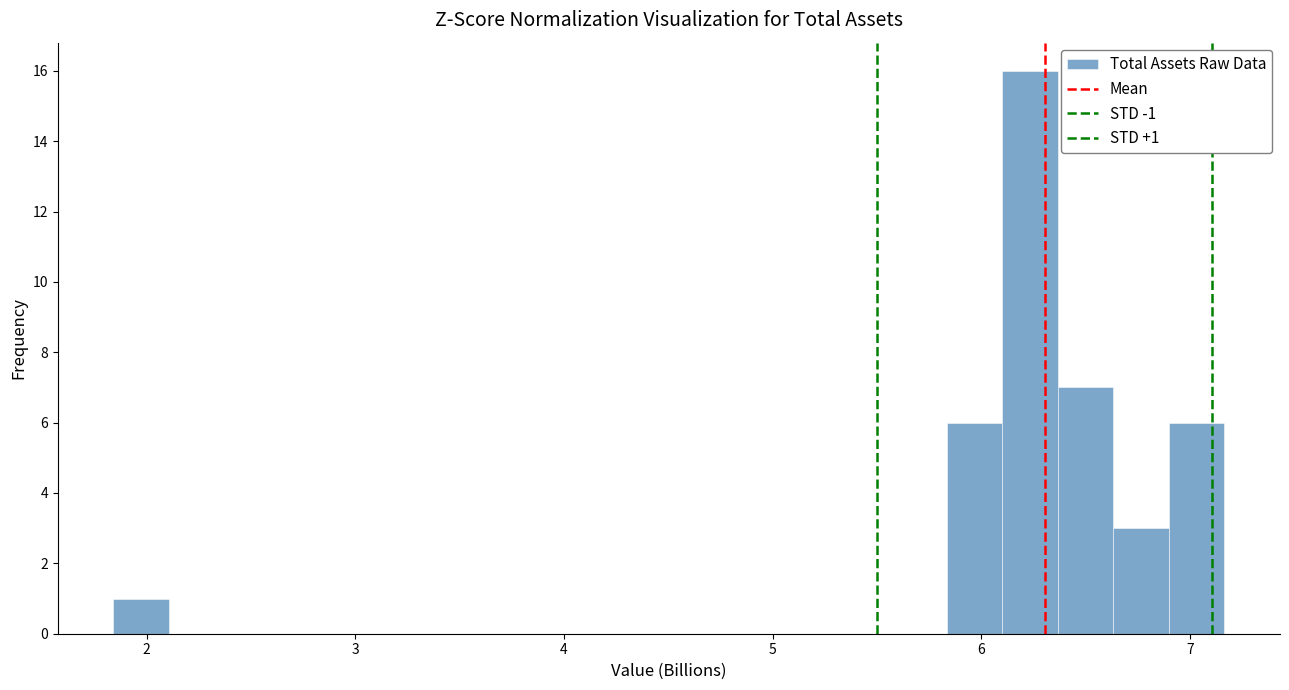

Around what value on the x-axis is the tallest bar? Give the approximate position of its centre, as read against the axis.

6.2